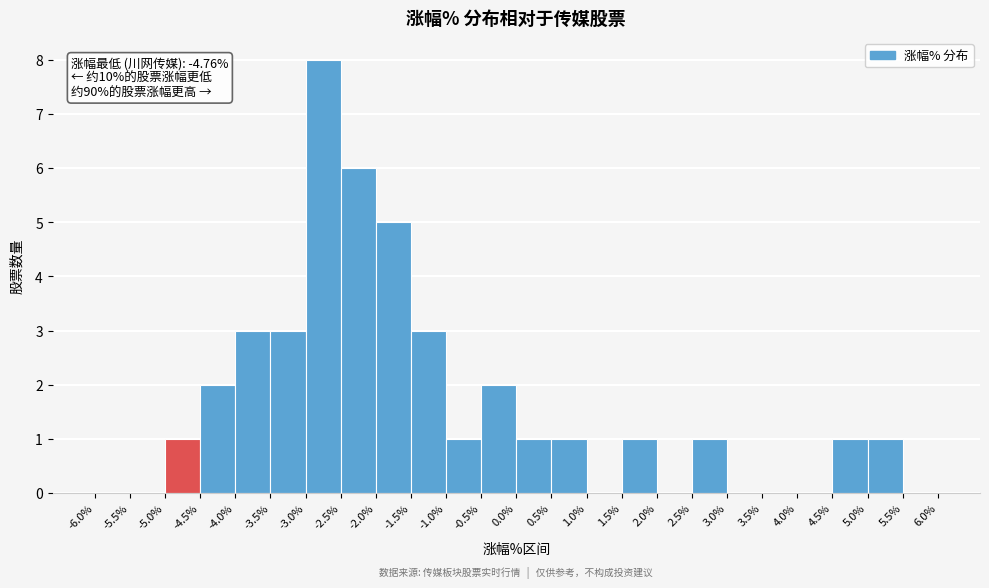

Which range on the x-axis has the tallest bar?

-3.0% to -2.5%